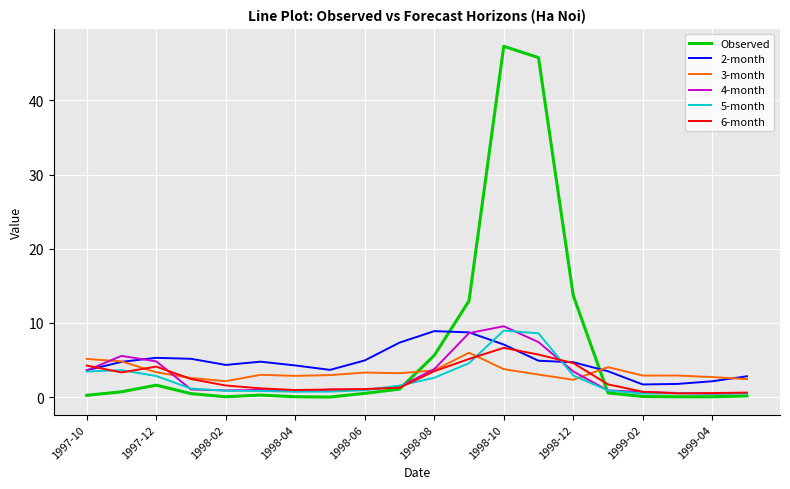

What is the sum of all 5-month values?

47.1